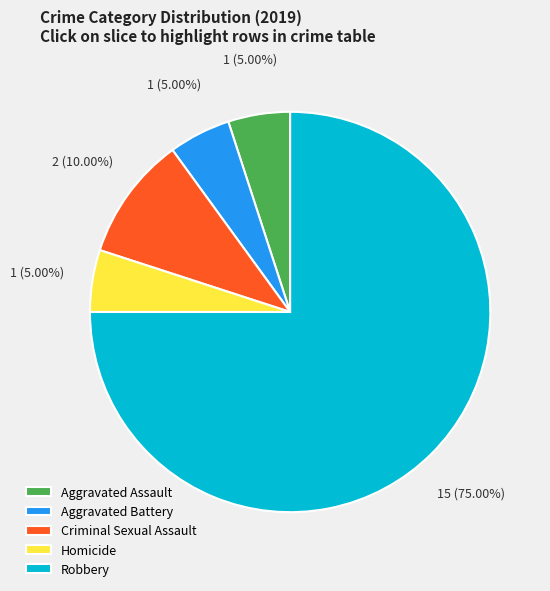

Which has a higher value, Aggravated Battery or Robbery?

Robbery